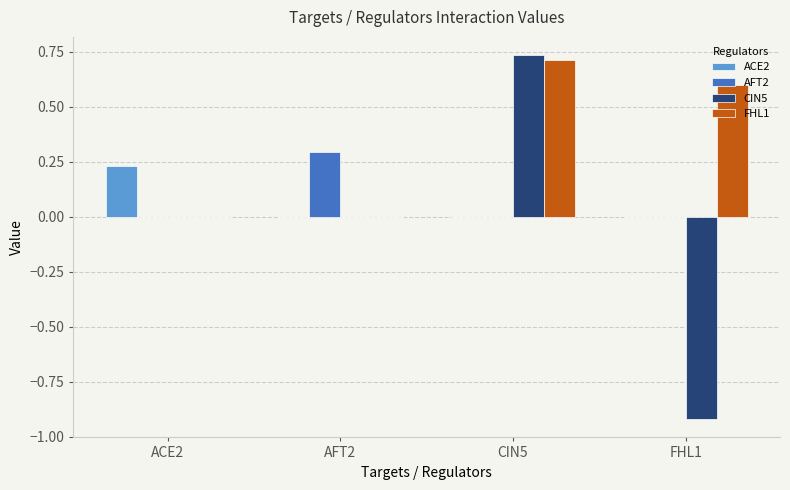

Which category has the highest value across all series?

CIN5